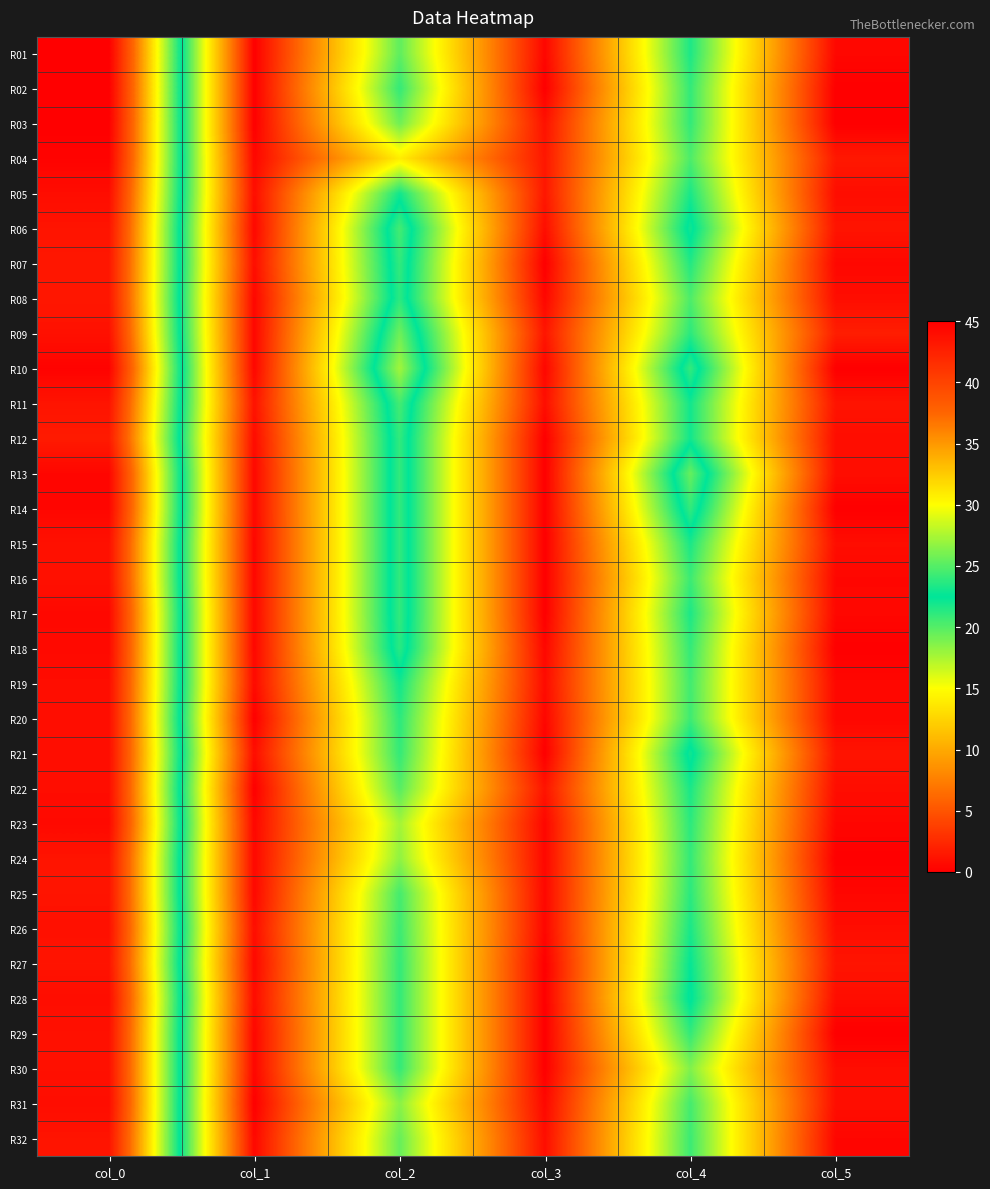

What is the total value across all series at col_4?

691.7